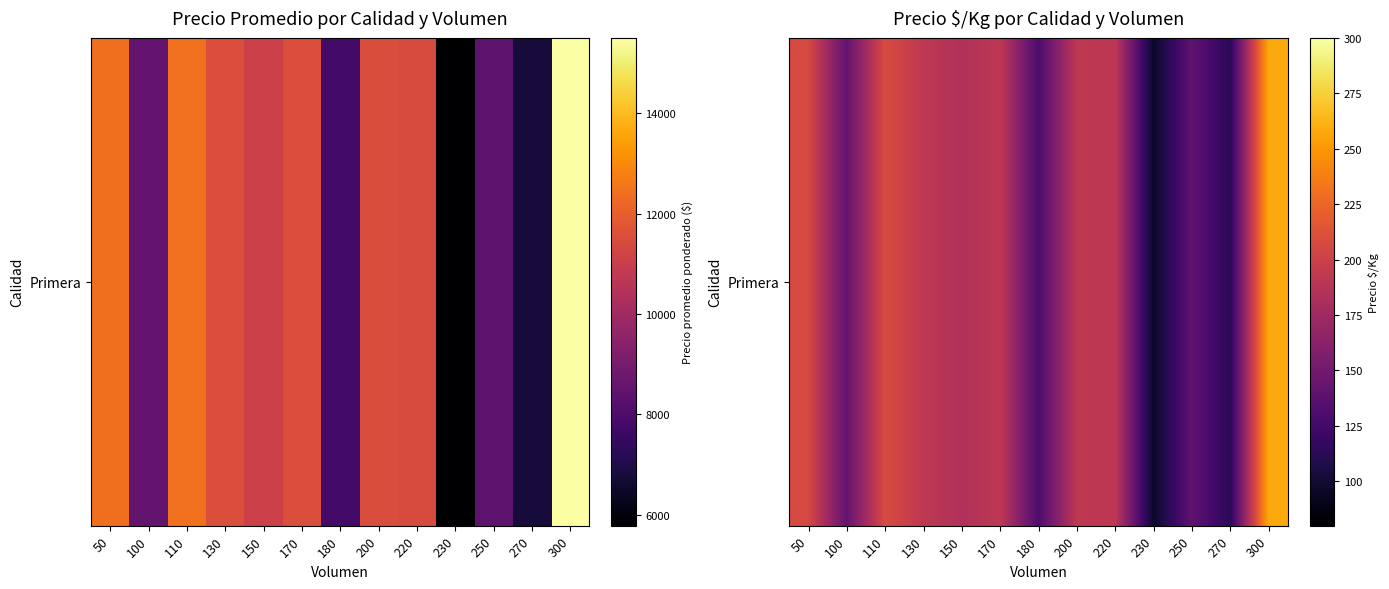

True or false: the data shows 184 at 150.

True